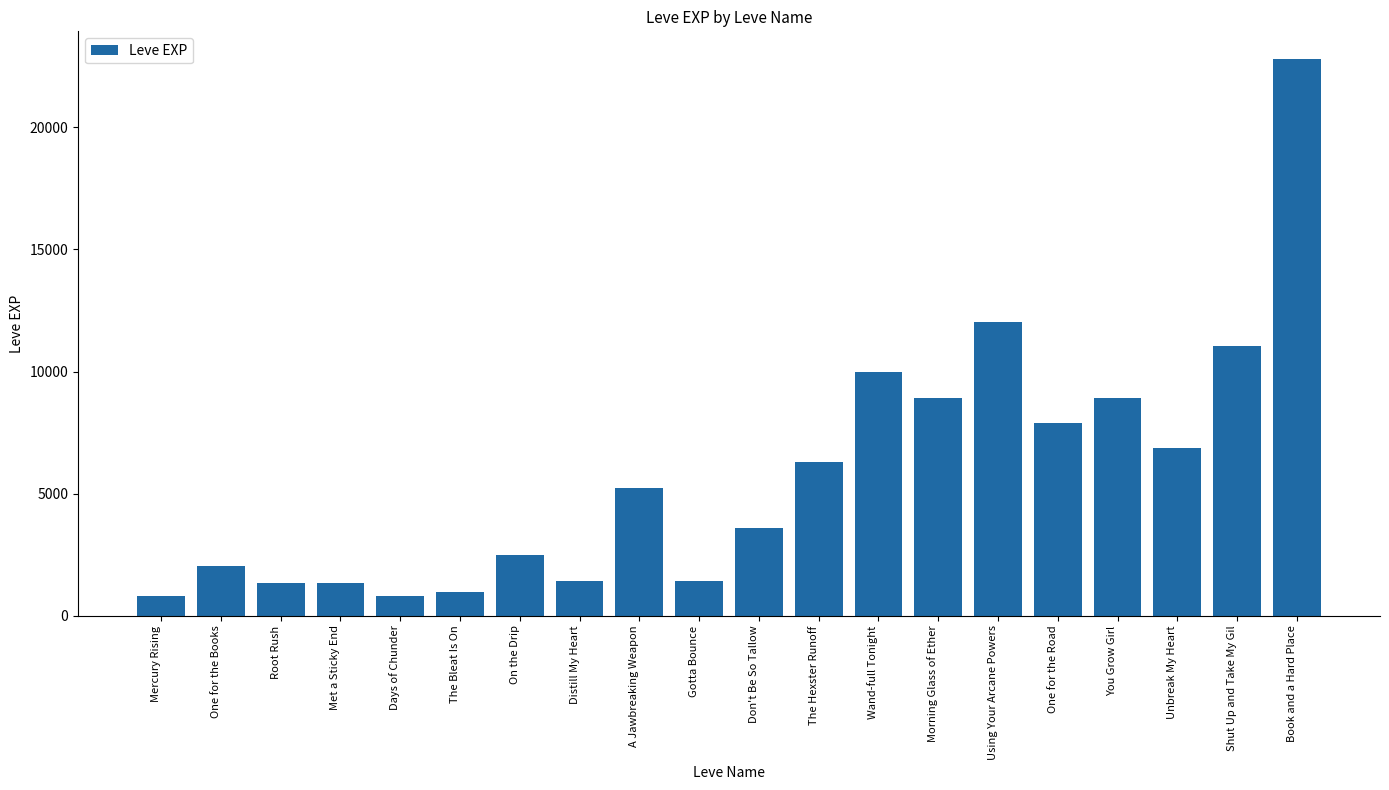

What is the difference between the values at Book and a Hard Place and Days of Chunder?

21990